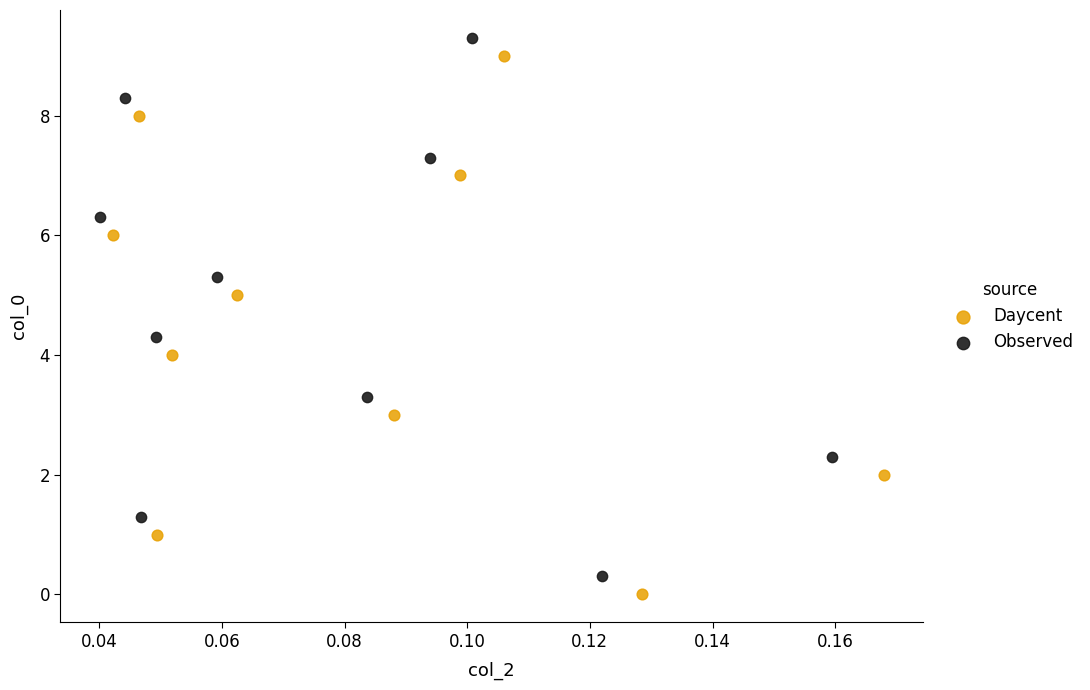

What are all the series names shown in the legend?

Daycent, Observed